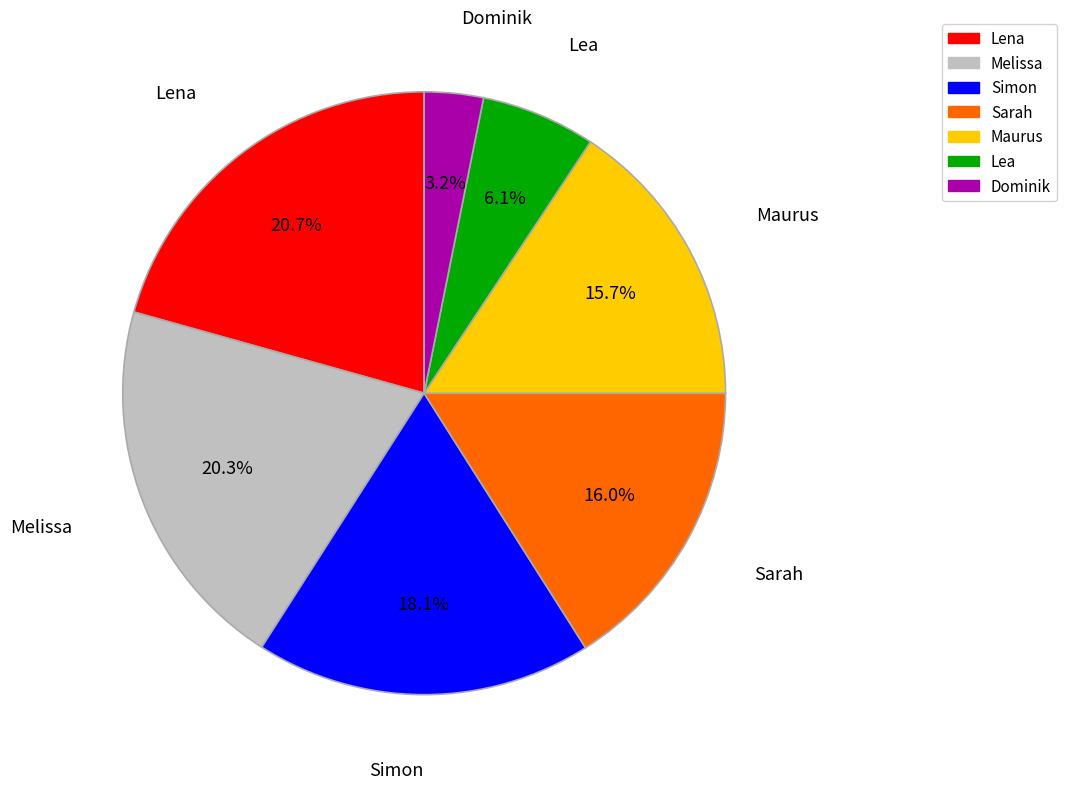

Which has a higher value, Dominik or Sarah?

Sarah